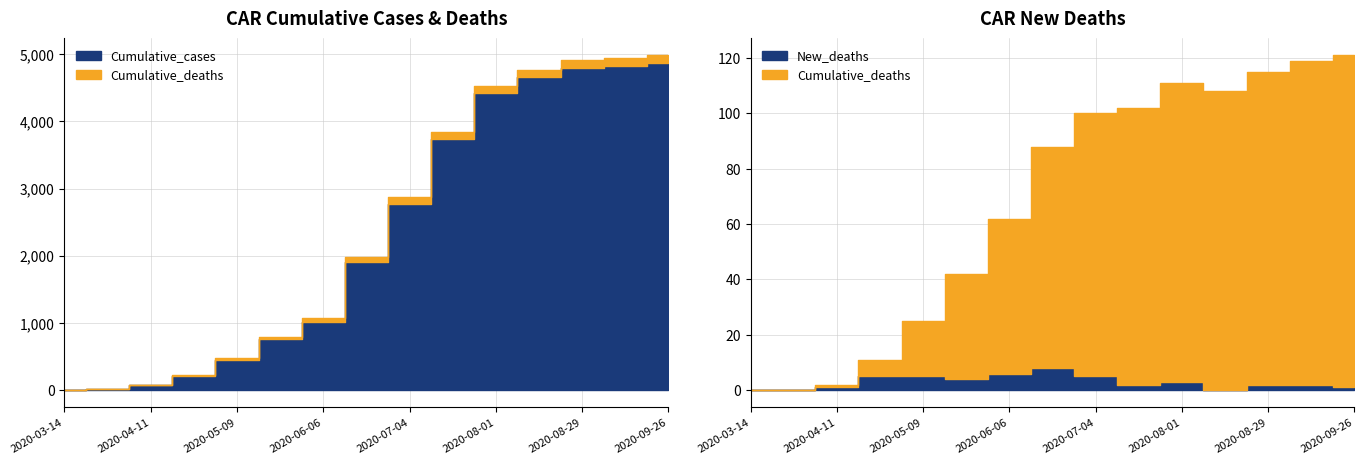

Rank the series at 2020-05-23 from lowest to highest value.

New_deaths, Cumulative_deaths, Cumulative_cases